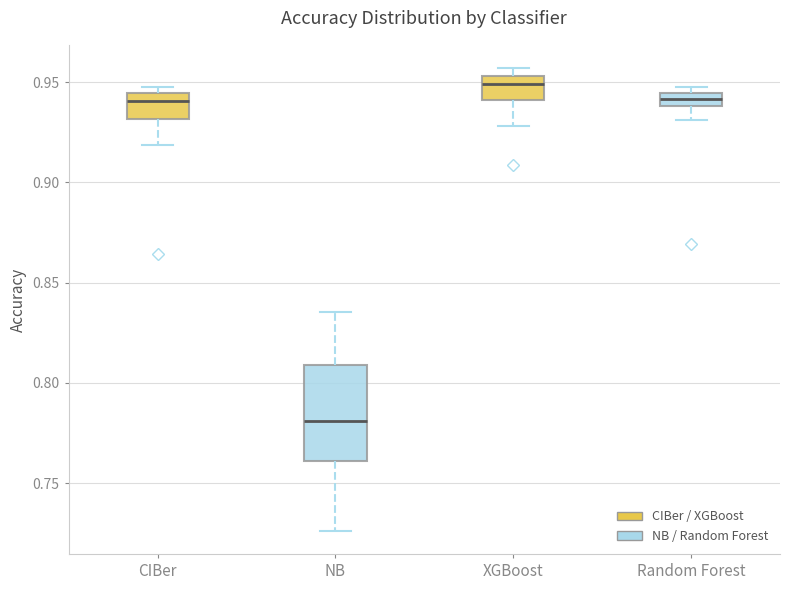

Where is the upper edge of the box for XGBoost on the y-axis? The values are not printed on the chart, so give them approximately, as read against the axis.

0.955